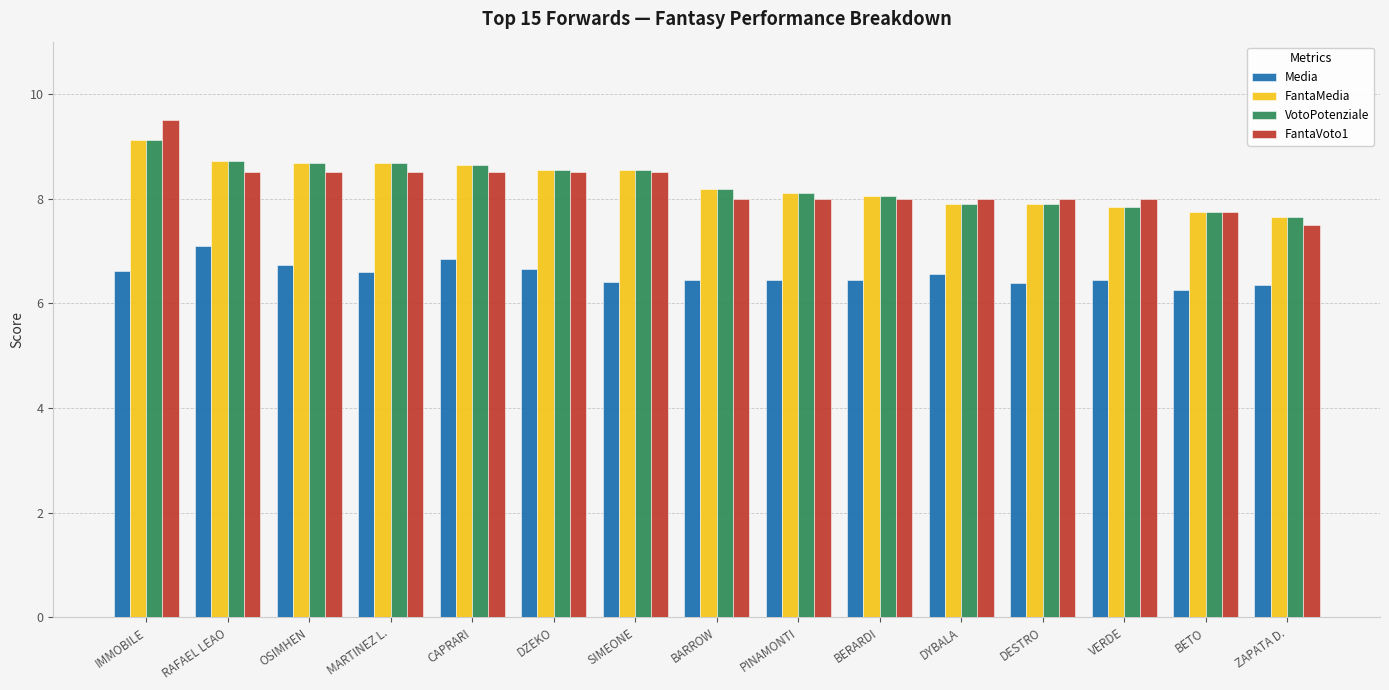

How many groups of bars are there?

15